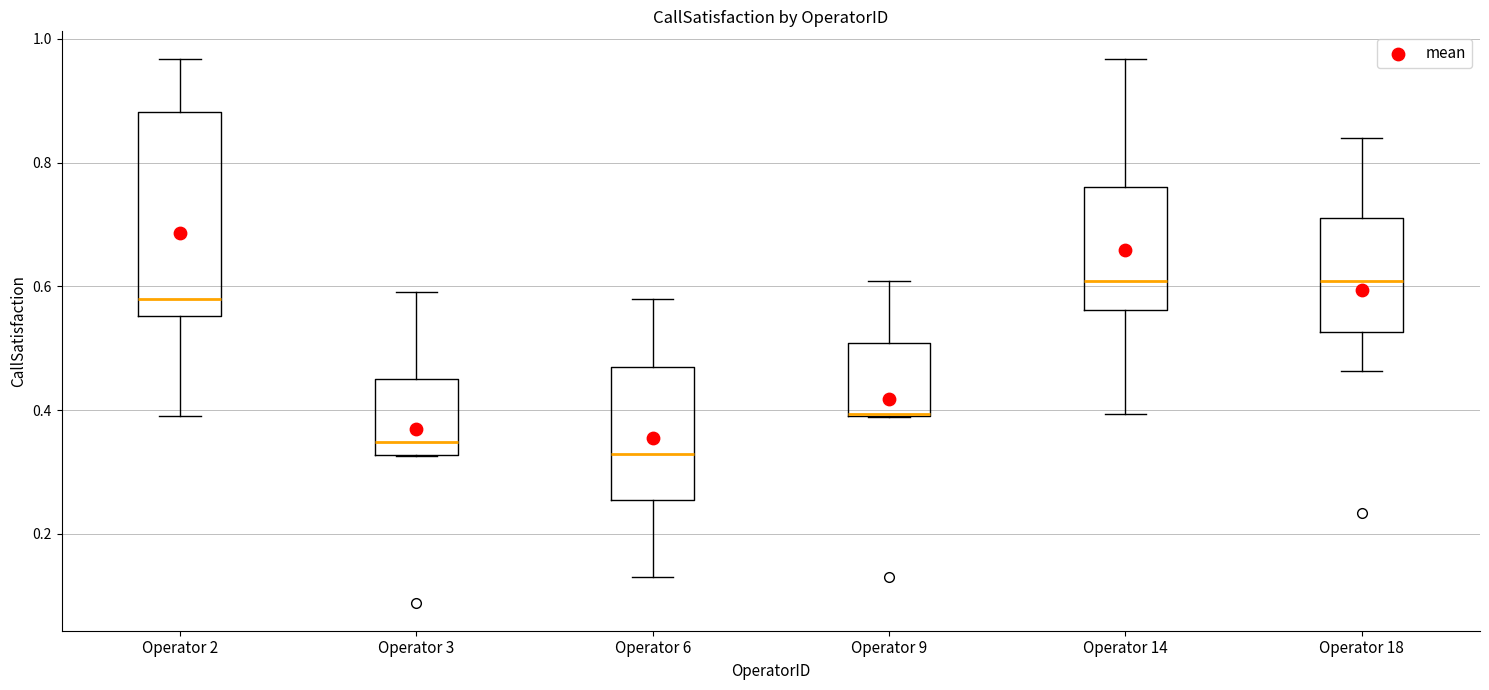

Reading left to right, transcribe this box plot: for each box, give where its median line is, the range the box spans, and where its two whiskers end, as read against the y-axis. The values are not printed on the chart, so give them approximately, as read against the axis.

Operator 2: median 0.58, box 0.56 to 0.88, whiskers 0.40 to 0.96
Operator 3: median 0.34, box 0.32 to 0.46, whiskers 0.32 to 0.60
Operator 6: median 0.32, box 0.26 to 0.48, whiskers 0.12 to 0.58
Operator 9: median 0.40 (drawn on the box's lower edge), box 0.38 to 0.50, whiskers 0.38 to 0.60
Operator 14: median 0.60, box 0.56 to 0.76, whiskers 0.40 to 0.96
Operator 18: median 0.60, box 0.52 to 0.72, whiskers 0.46 to 0.84